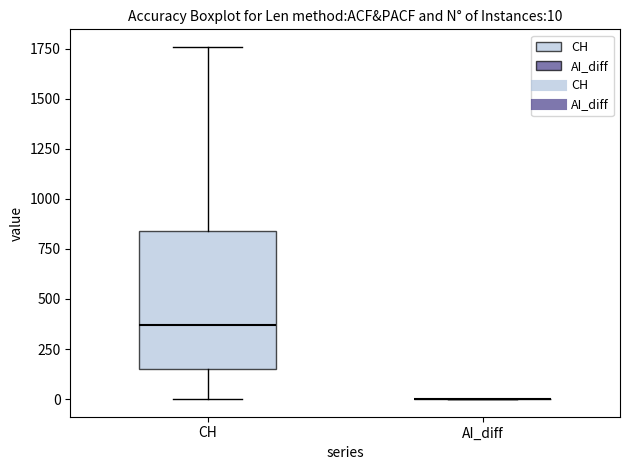

Comparing the boxes themselves (not the whiskers), which one is the tallest?

CH